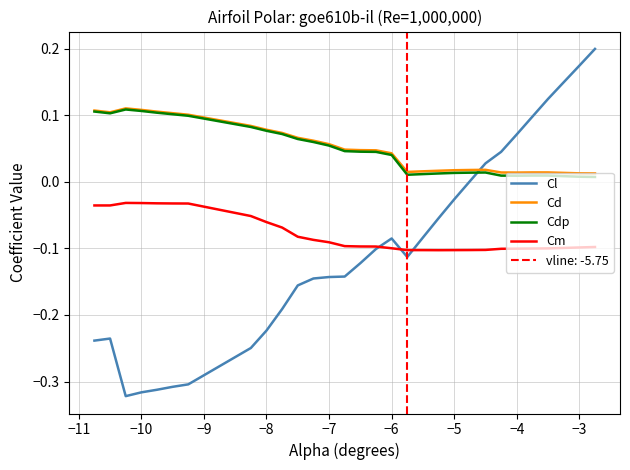

What is the difference between the maximum and minimum values in the Cm series?

0.1